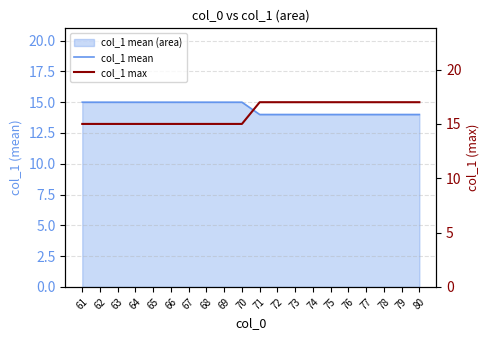

True or false: col_1 max and col_1 mean cross at least once.

False